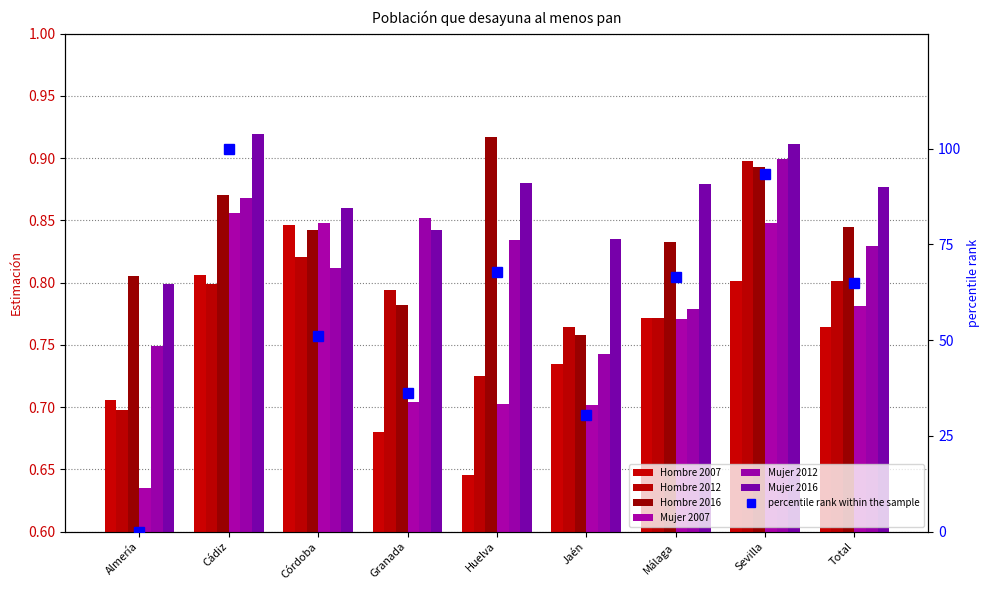

What is the difference between the second highest and second lowest values in the Hombre 2016 series?

0.1